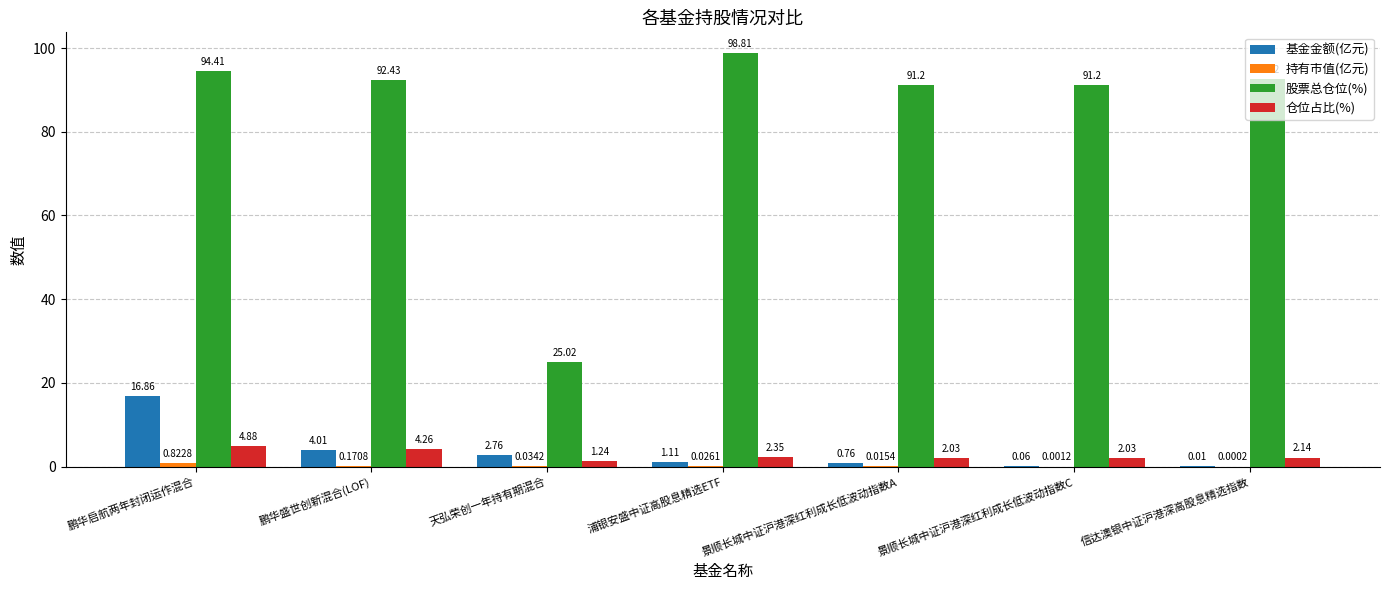

Where is 仓位占比(%) nearest to the value 3?

浦银安盛中证高股息精选ETF